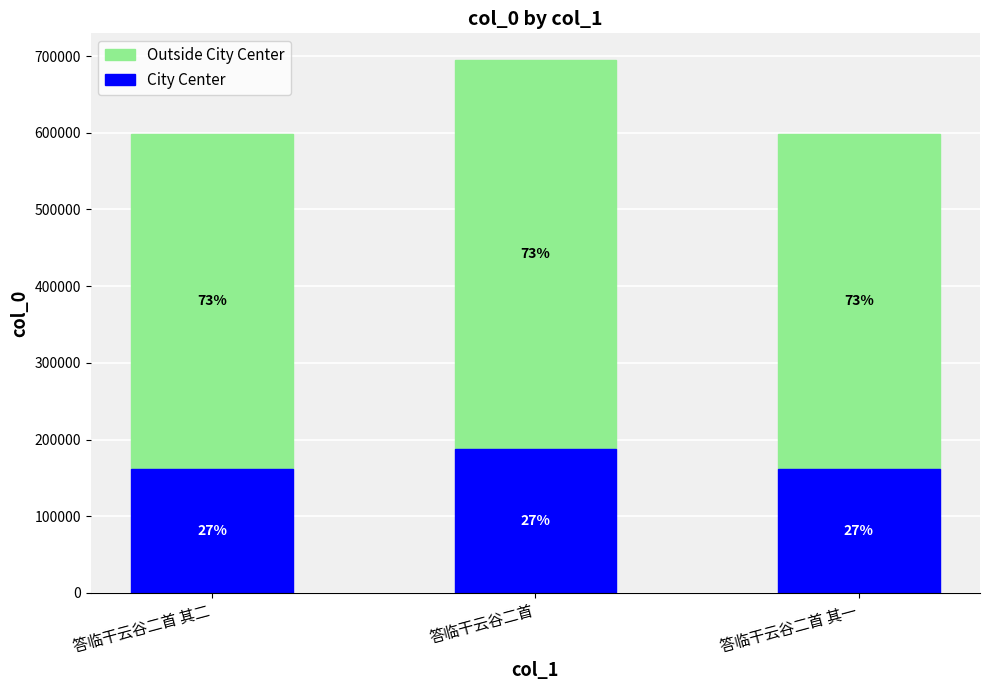

How many bars are there in total?

3